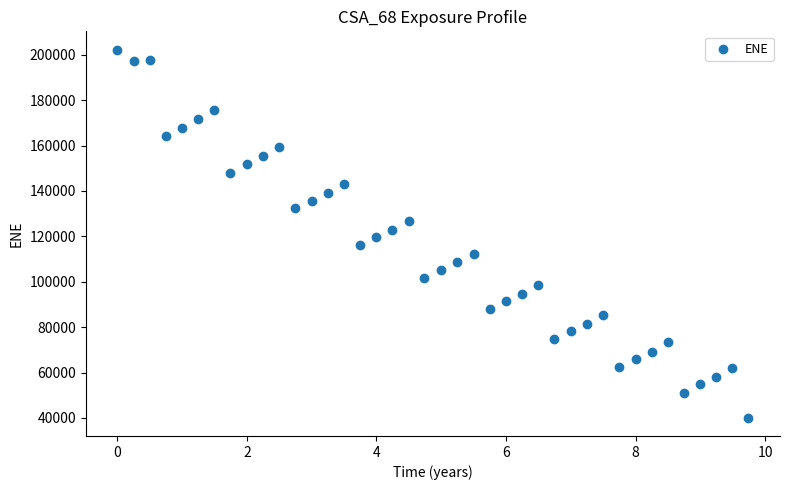

What is the range of X values (max minus min)?

9.7